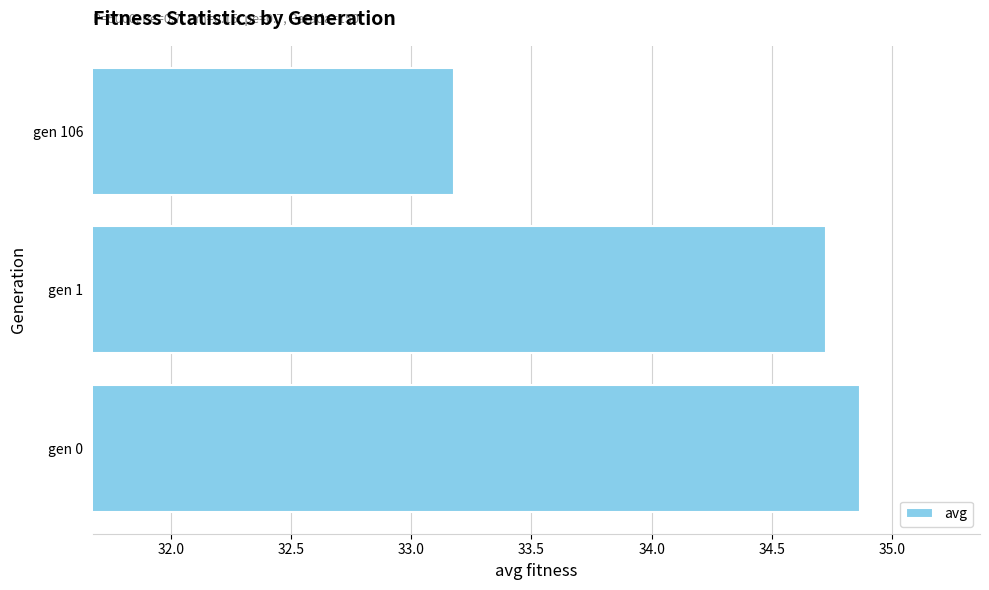

How many values are between 33 and 34?

1